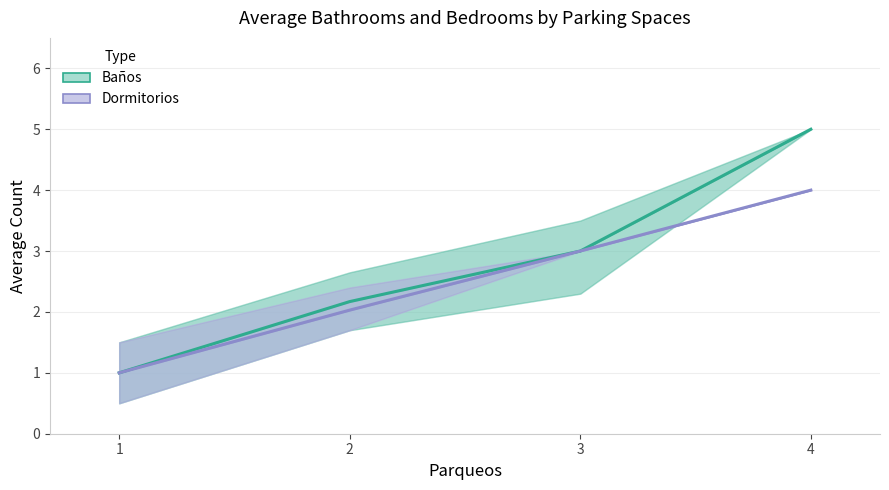

What is the average value of the Baños series?

2.8